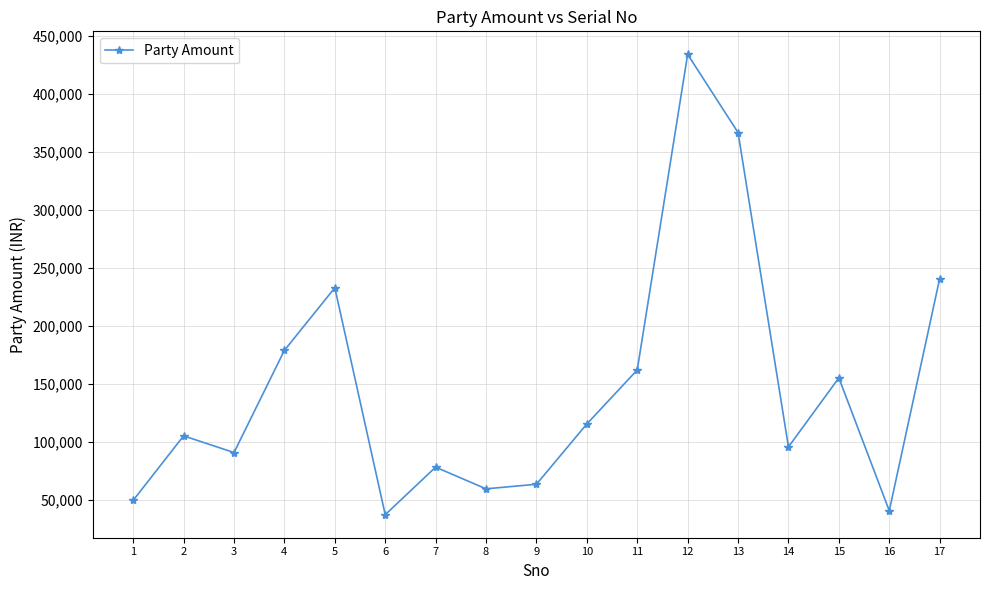

How many interior local peaks (higher than both neighbors) does the data have?

5